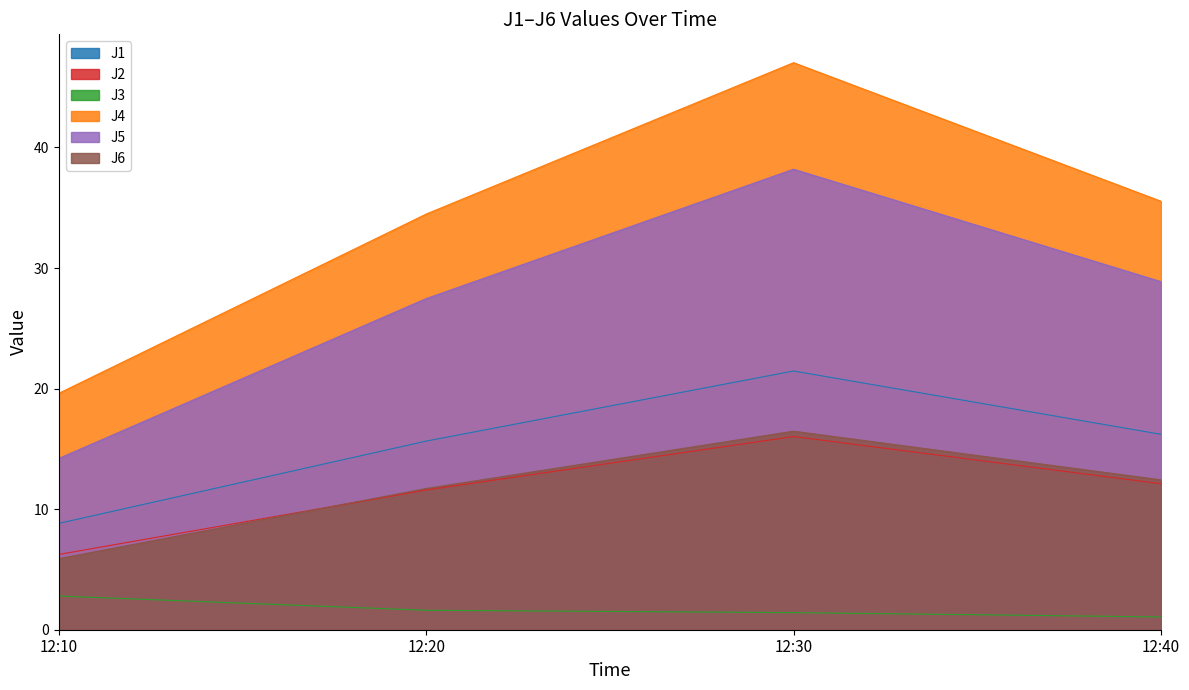

Which category has the highest value in the J2 series?

12:30